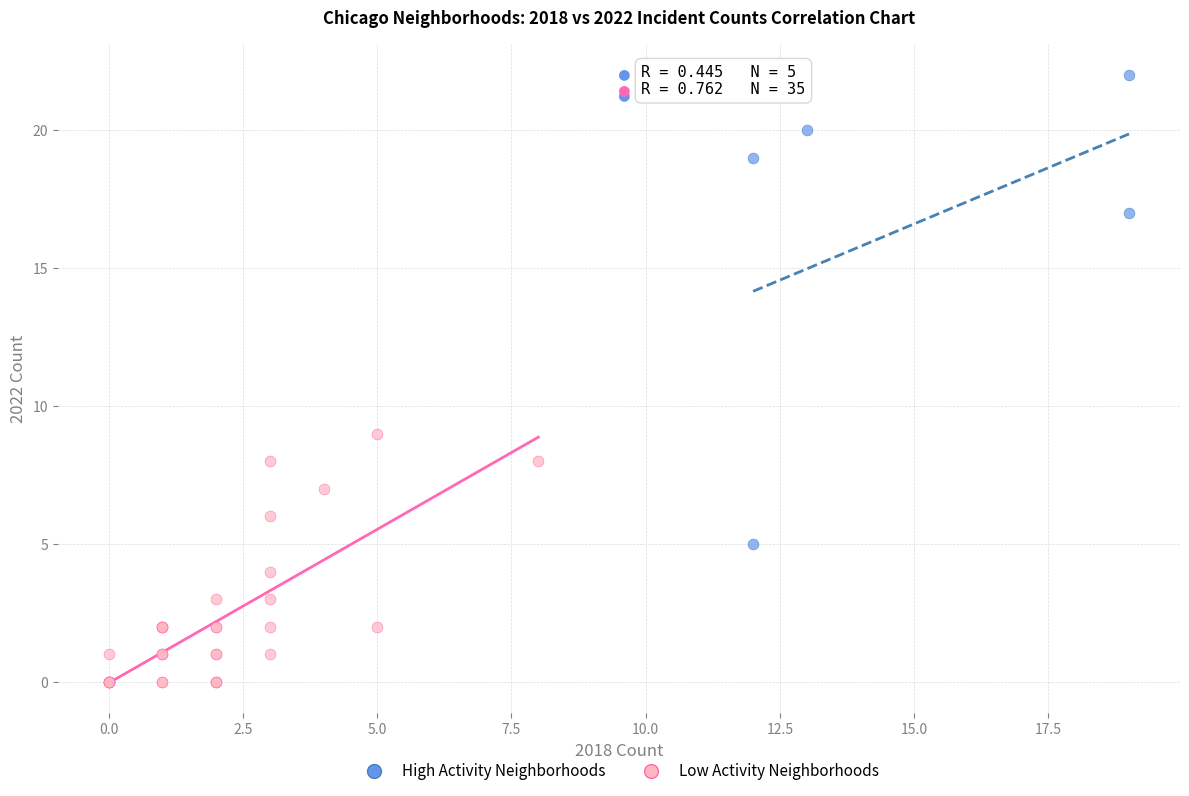

Which series reaches the minimum Y coordinate?

Low Activity Neighborhoods